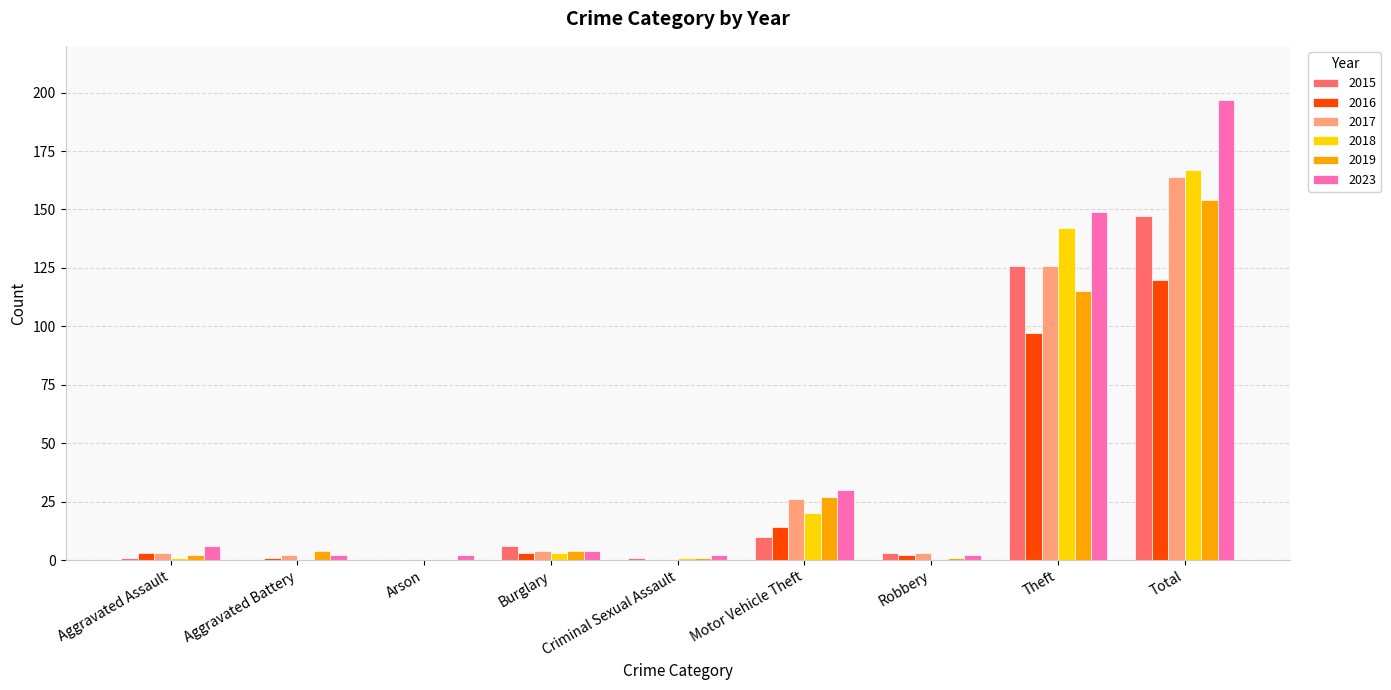

What is the greatest value displayed?

197